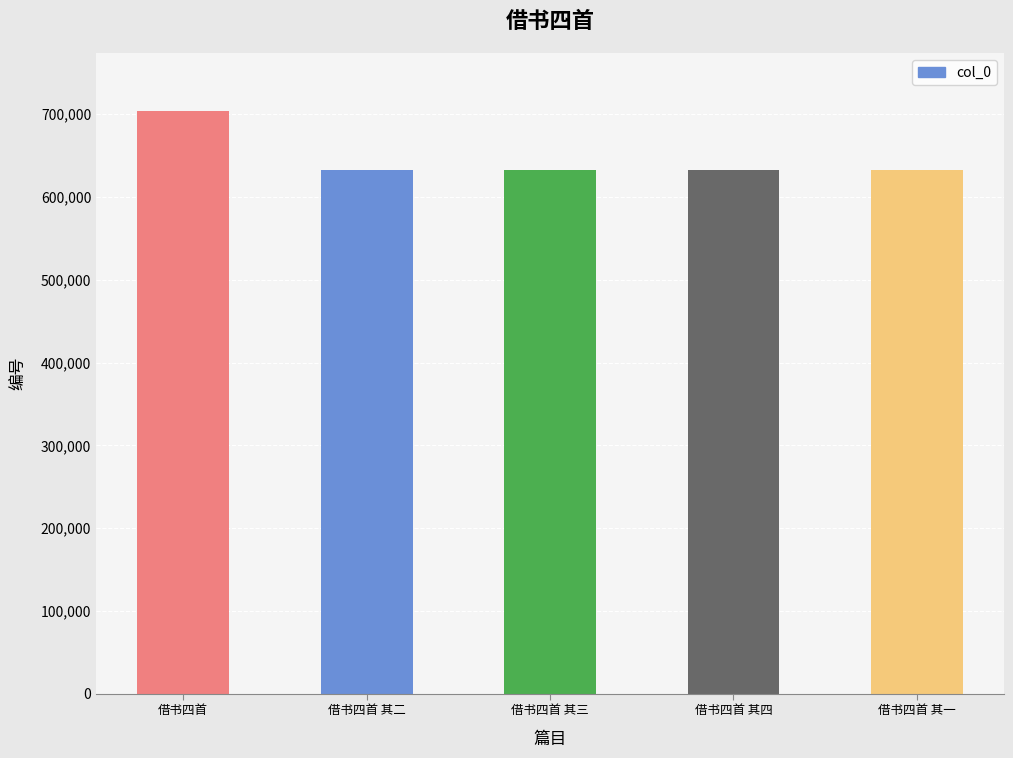

What is the average value?

646419